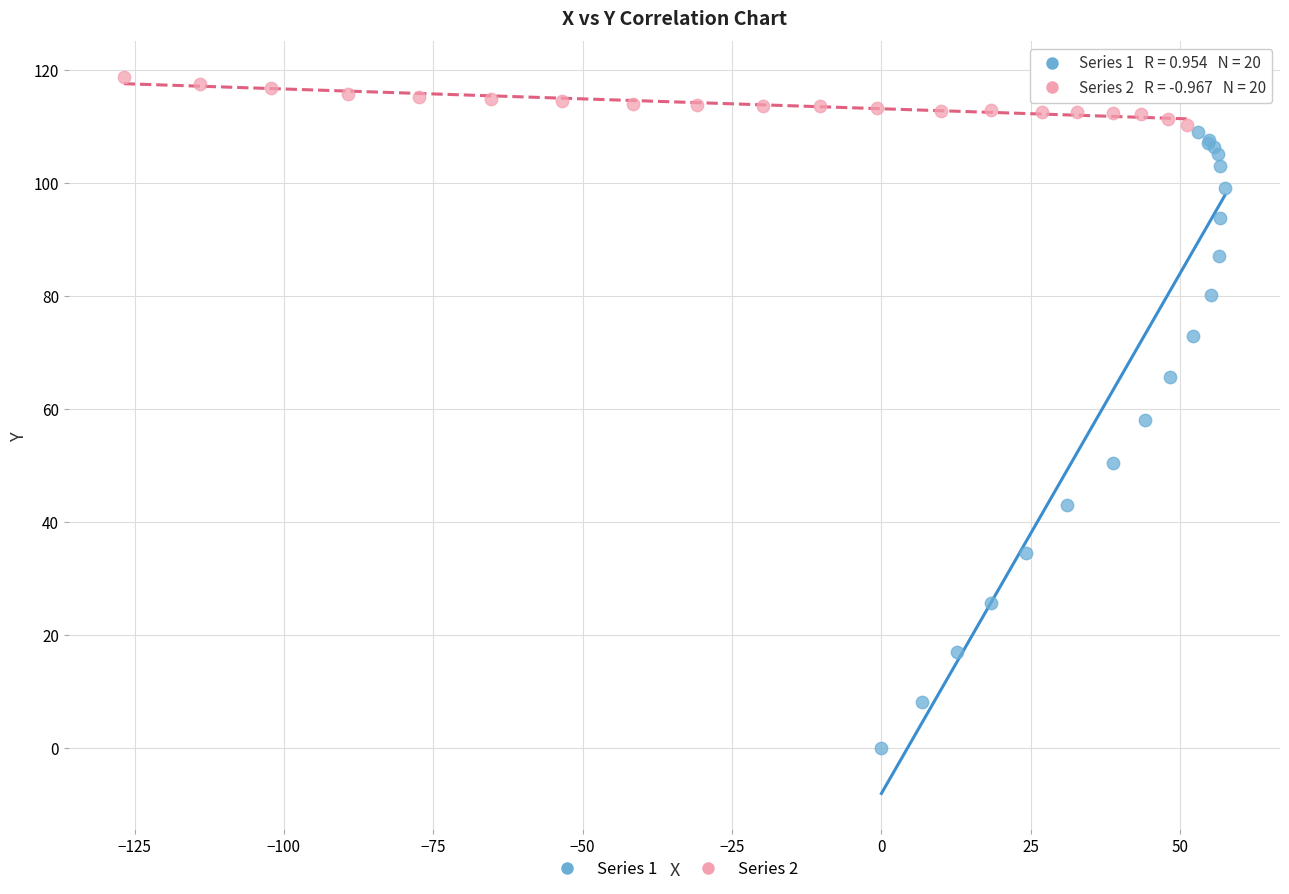

Which series contains the highest Y value?

Series 2